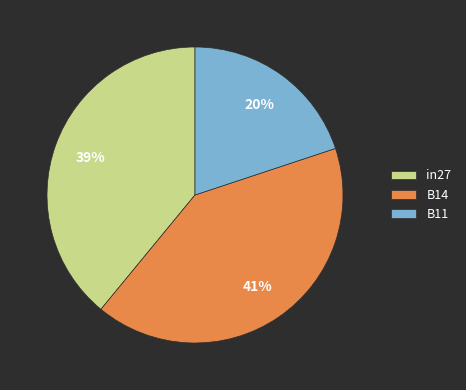

The in27 slice represents 39% of the pie. True or false?

True